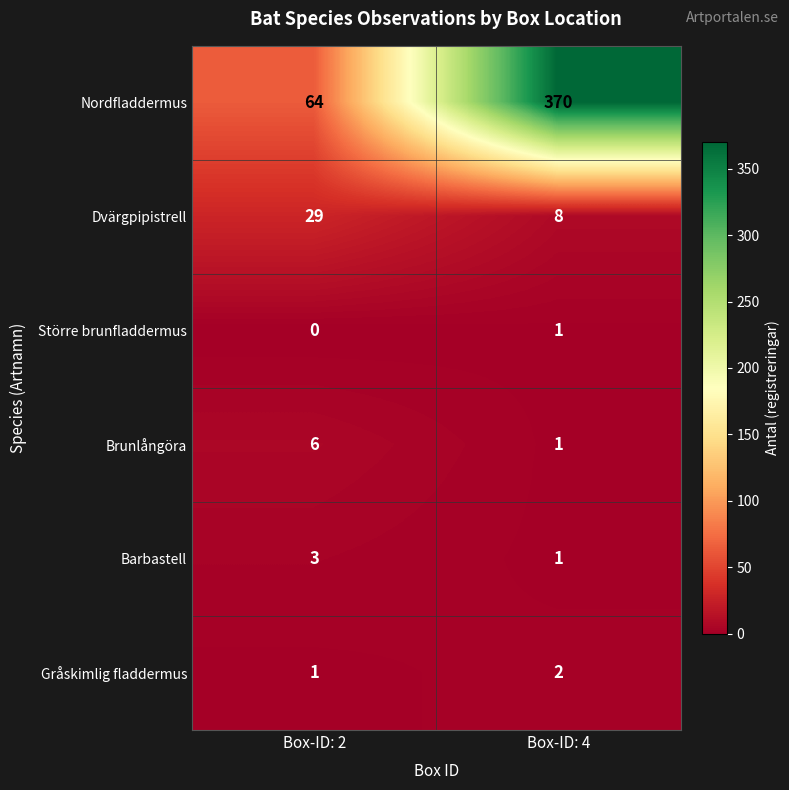

What is the difference between the highest and lowest values at Box-ID: 4?

369